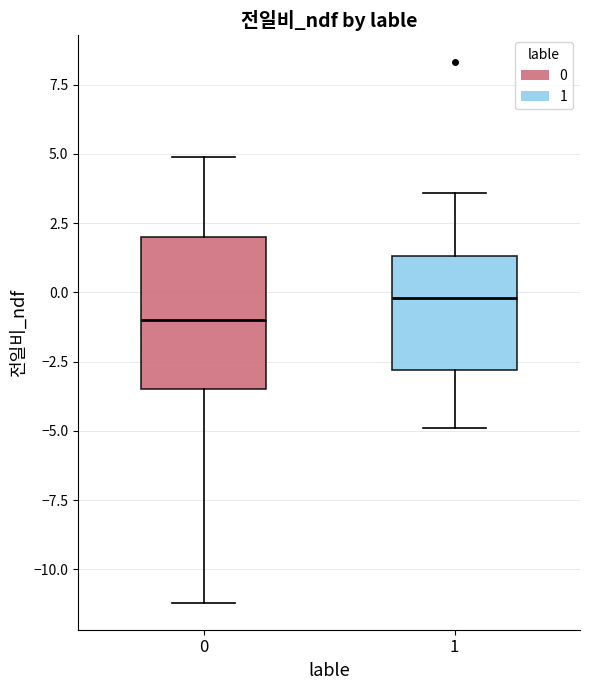

Reading left to right, read every box against the y-axis: the position of its median line, the range the box covers, and the ends of its whiskers. The values are not printed on the chart, so give them approximately, as read against the axis.

0: median -1.0, box -3.5 to 2.0, whiskers -11.0 to 5.0
1: median 0.0, box -3.0 to 1.5, whiskers -5.0 to 3.5